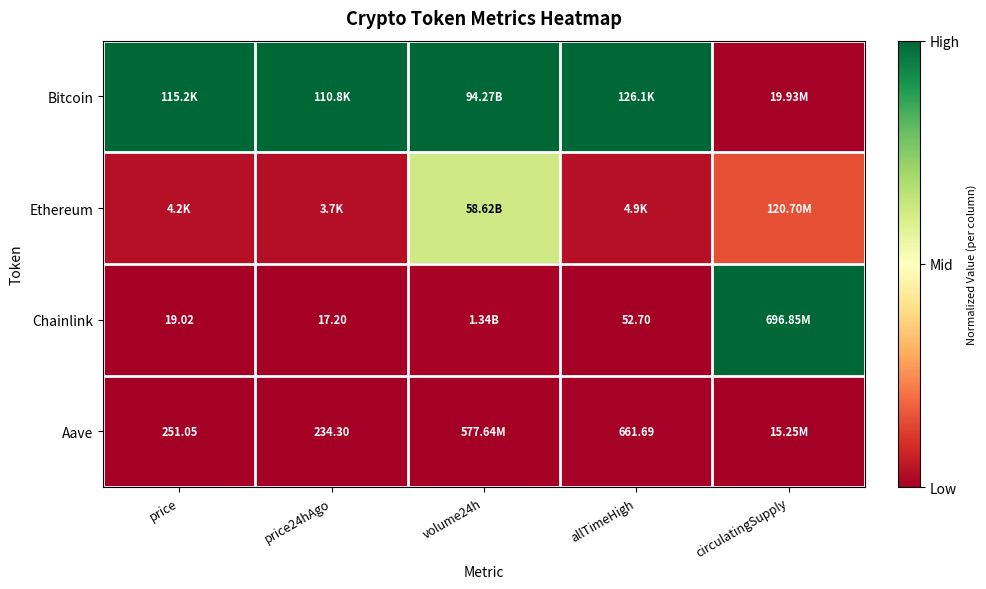

Is the value of Chainlink at allTimeHigh greater than the value of Ethereum at allTimeHigh?

No